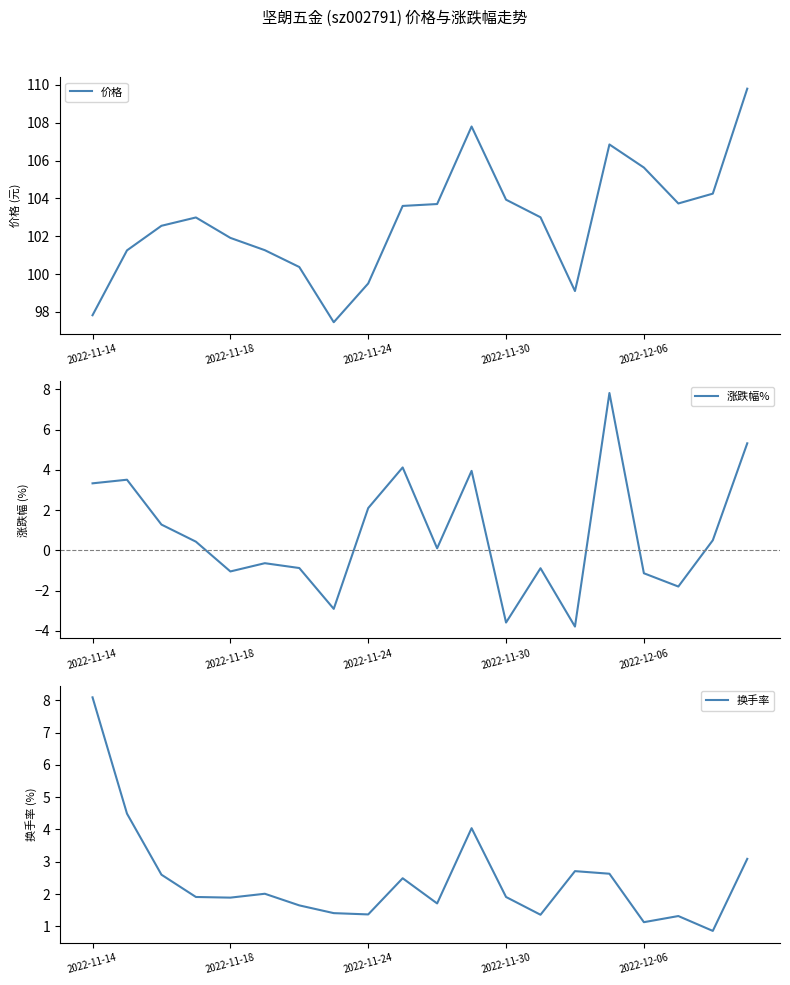

How many lines are shown in the chart?

3